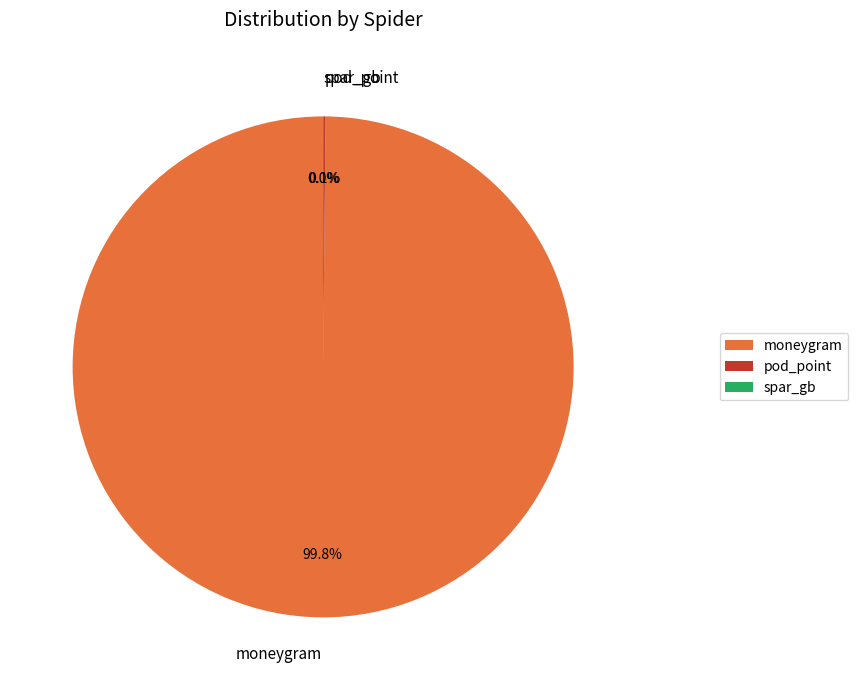

Is there a majority slice in this chart?

Yes